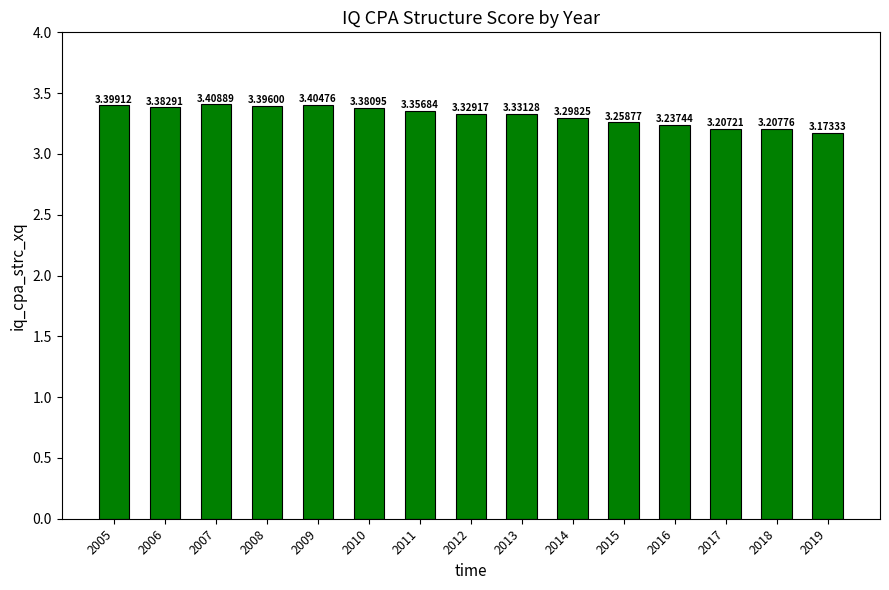

Rank the categories by value from lowest to highest.

2019, 2017, 2018, 2016, 2015, 2014, 2012, 2013, 2011, 2010, 2006, 2008, 2005, 2009, 2007